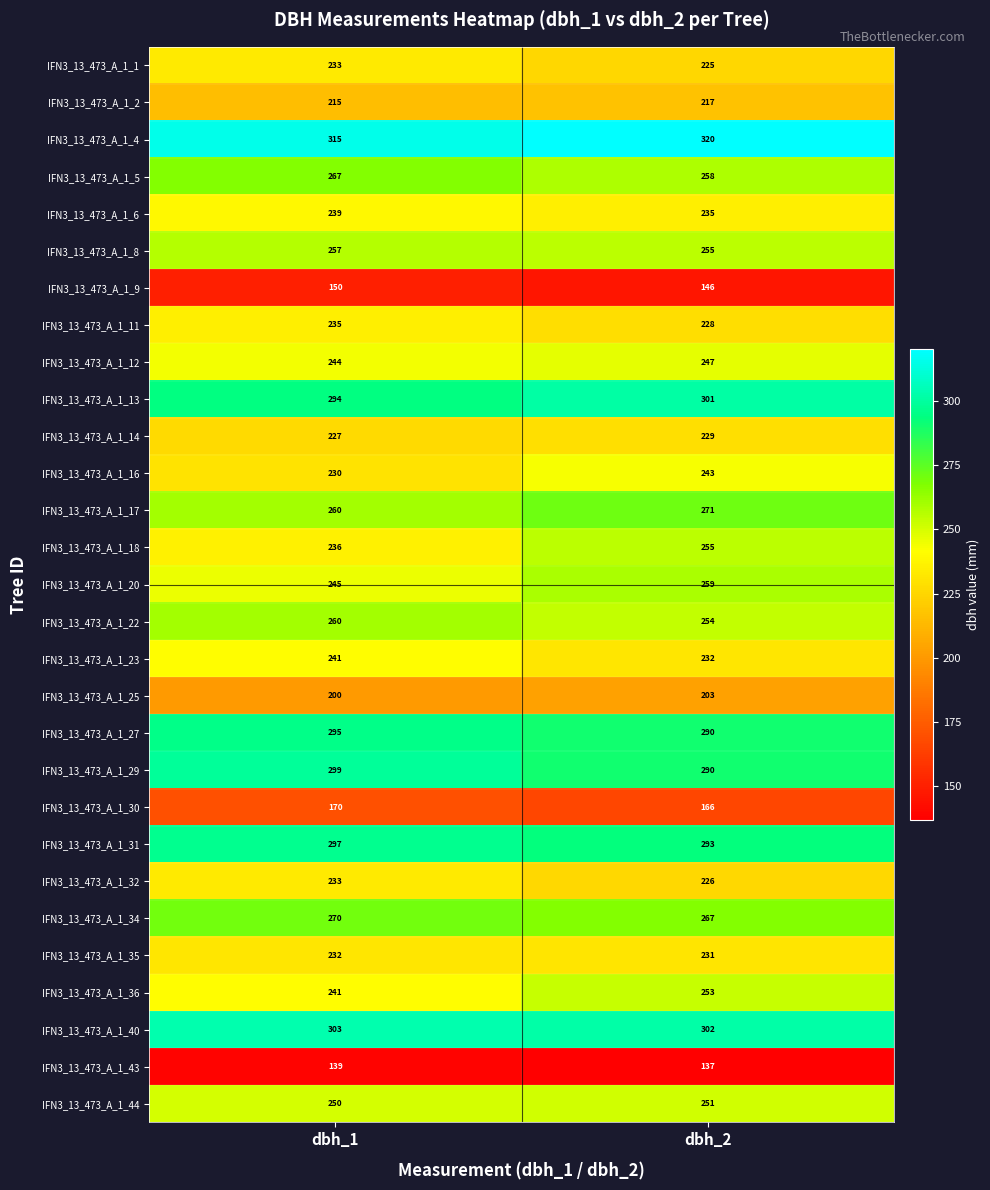

At which label does IFN3_13_473_A_1_20 reach its peak?

dbh_2